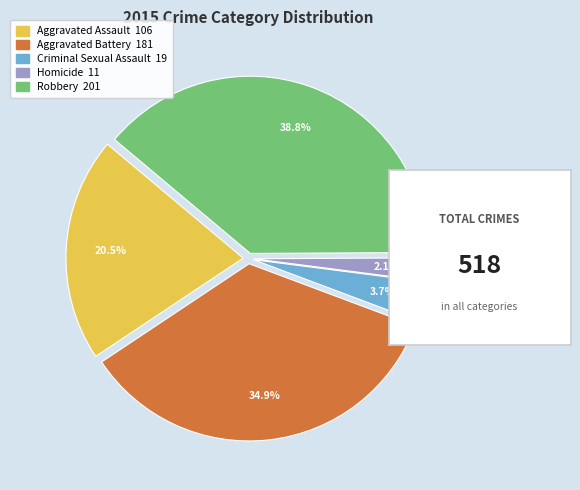

What is the smallest slice in the pie chart?

Homicide